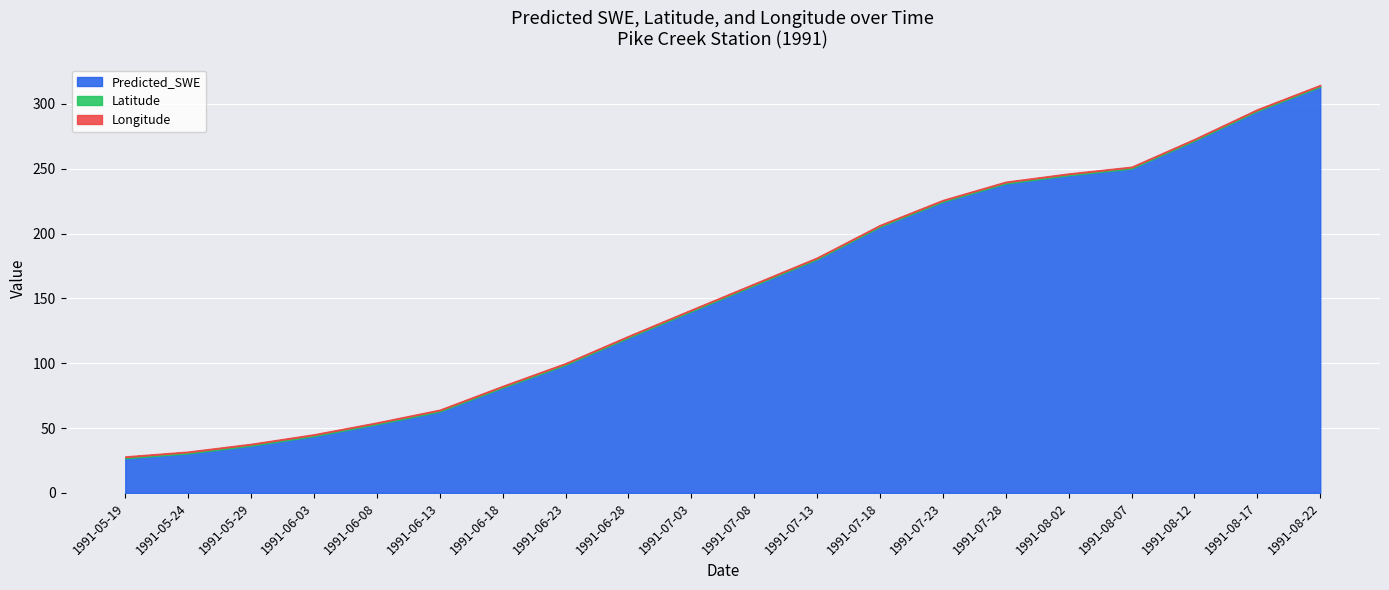

Reading left to right, extract all data points from this chart.

Predicted_SWE: 1991-05-19=26.7	1991-05-24=30.5	1991-05-29=36.4	1991-06-03=43.8	1991-06-08=52.9	1991-06-13=62.8	1991-06-18=81.1	1991-06-23=98.7	1991-06-28=119.7	1991-07-03=139.9	1991-07-08=160.0	1991-07-13=180.1	1991-07-18=205.2	1991-07-23=224.5	1991-07-28=238.6	1991-08-02=244.9	1991-08-07=250.2	1991-08-12=271.6	1991-08-17=294.5	1991-08-22=313.2
Latitude: 1991-05-19=1.0	1991-05-24=1.0	1991-05-29=1.0	1991-06-03=1.0	1991-06-08=1.0	1991-06-13=1.0	1991-06-18=1.0	1991-06-23=1.0	1991-06-28=1.0	1991-07-03=1.0	1991-07-08=1.0	1991-07-13=1.0	1991-07-18=1.0	1991-07-23=1.0	1991-07-28=1.0	1991-08-02=1.0	1991-08-07=1.0	1991-08-12=1.0	1991-08-17=1.0	1991-08-22=1.0
Longitude: 1991-05-19=0.5	1991-05-24=0.5	1991-05-29=0.5	1991-06-03=0.5	1991-06-08=0.5	1991-06-13=0.5	1991-06-18=0.5	1991-06-23=0.5	1991-06-28=0.5	1991-07-03=0.5	1991-07-08=0.5	1991-07-13=0.5	1991-07-18=0.5	1991-07-23=0.5	1991-07-28=0.5	1991-08-02=0.5	1991-08-07=0.5	1991-08-12=0.5	1991-08-17=0.5	1991-08-22=0.5